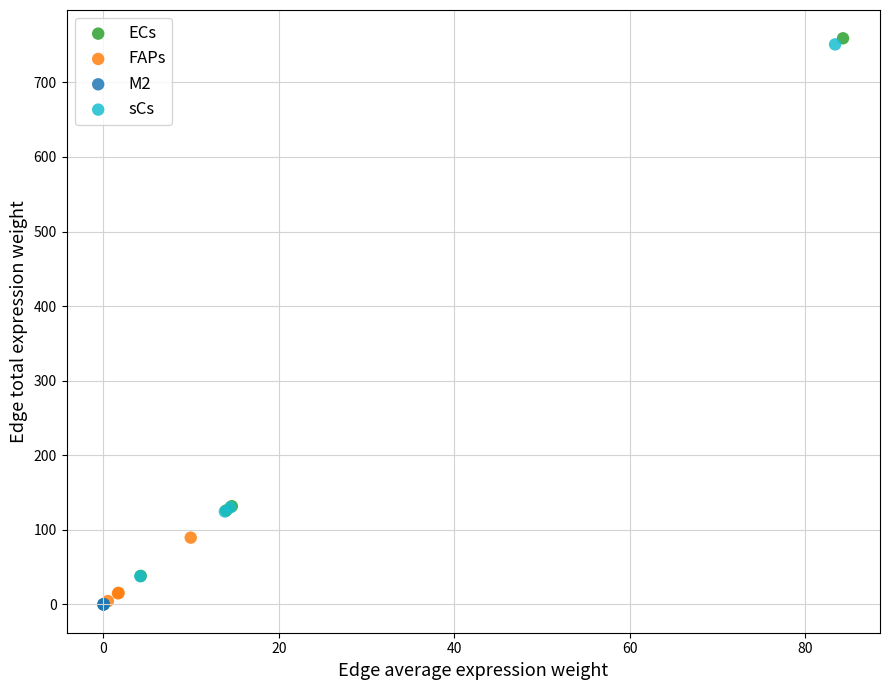

Which series has the widest spread of Y values?

ECs